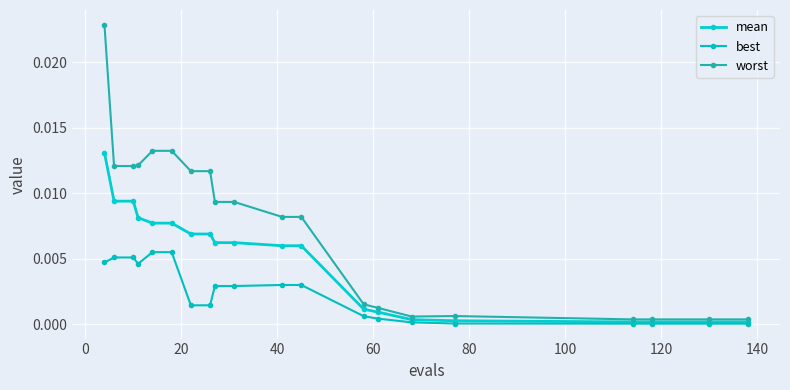

Does the chart display data point markers on the line(s)?

Yes